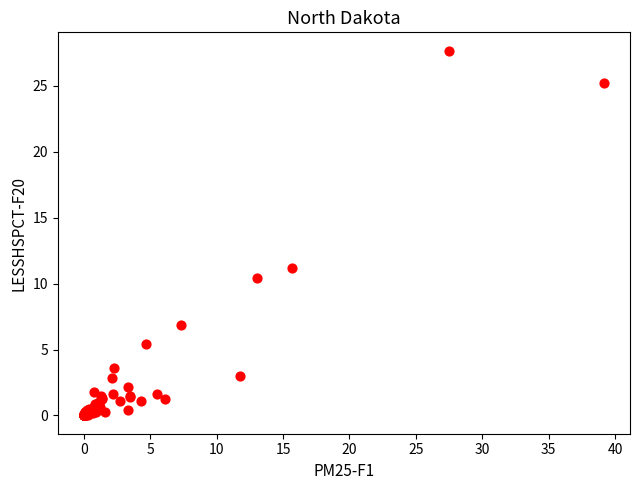

What Y value in the scatter plot is closest to 13?

11.2